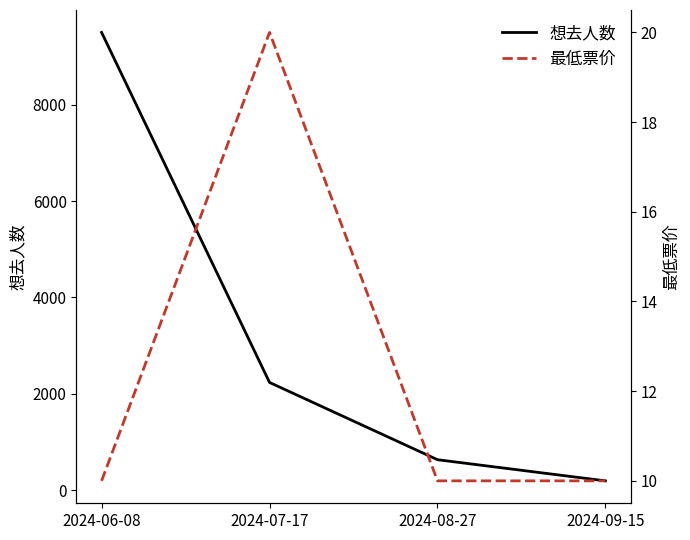

The 最低票价 series shows 10 at 2024-09-15. True or false?

True